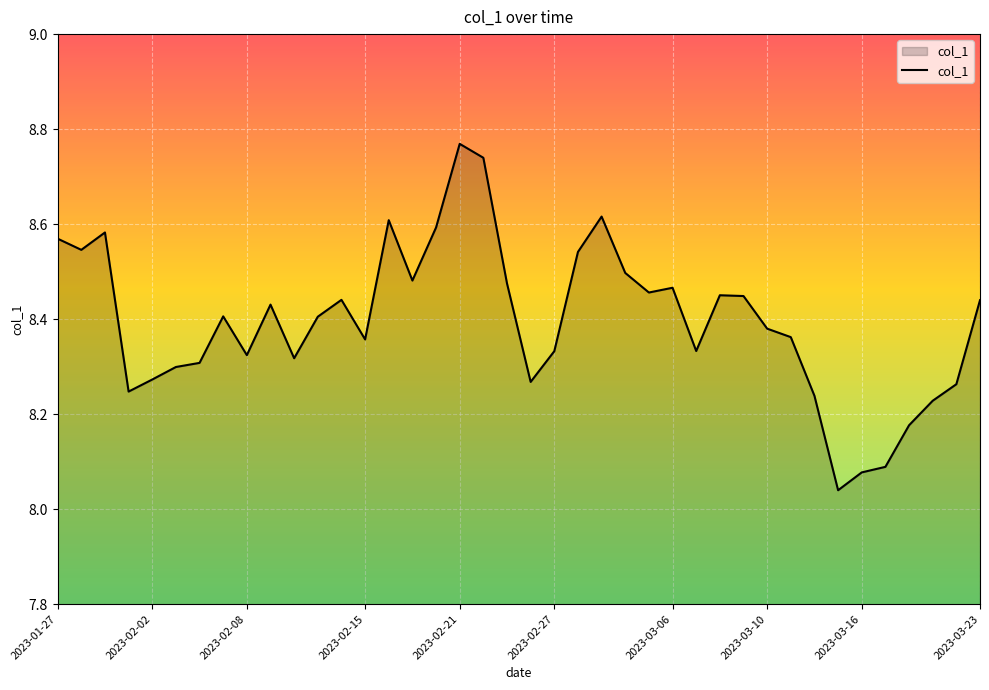

How many lines are shown in the chart?

1